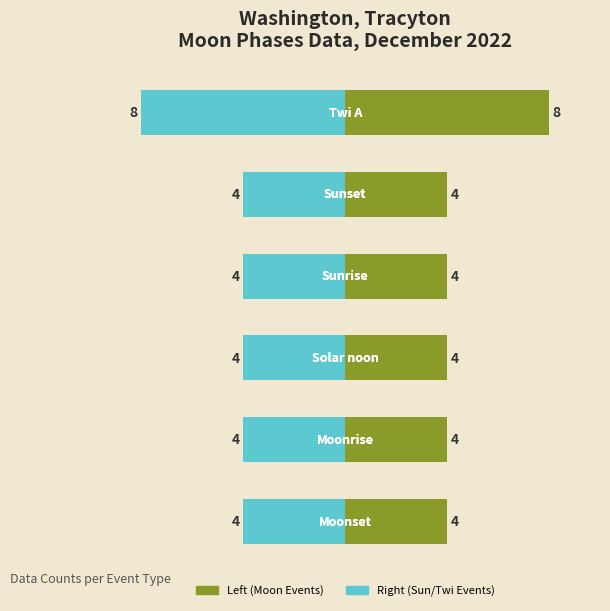

List the labels in order of Sun/Twi Events value, largest first.

0, 1, 2, 3, 4, 5